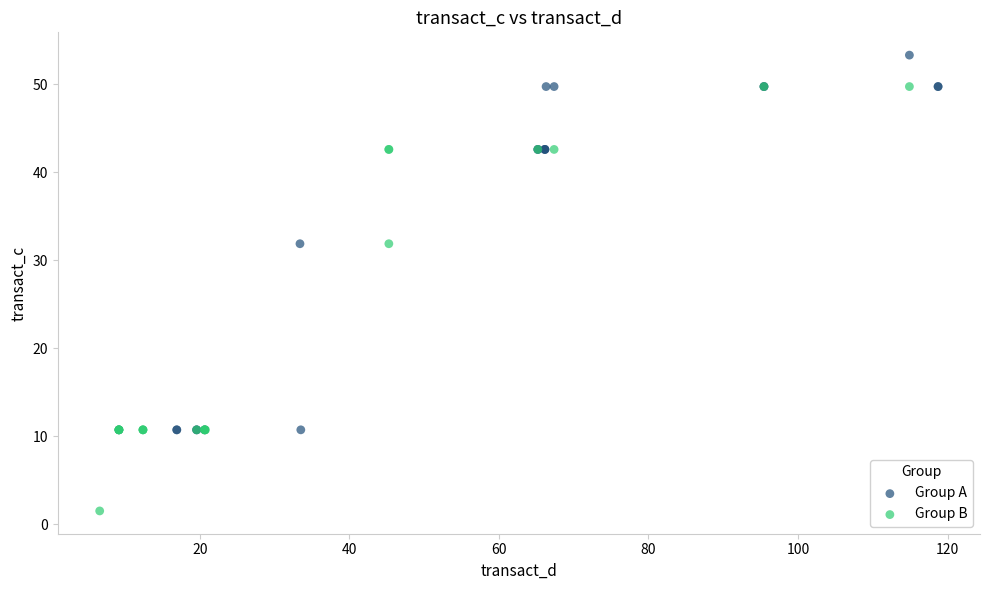

What are all the series names shown in the legend?

Group A, Group B